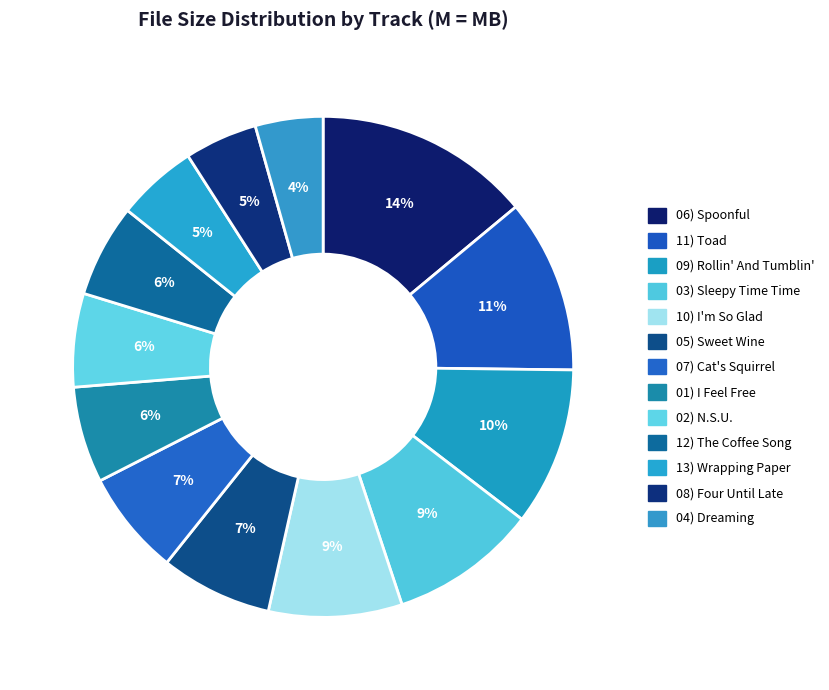

How many segments does this pie chart have?

13